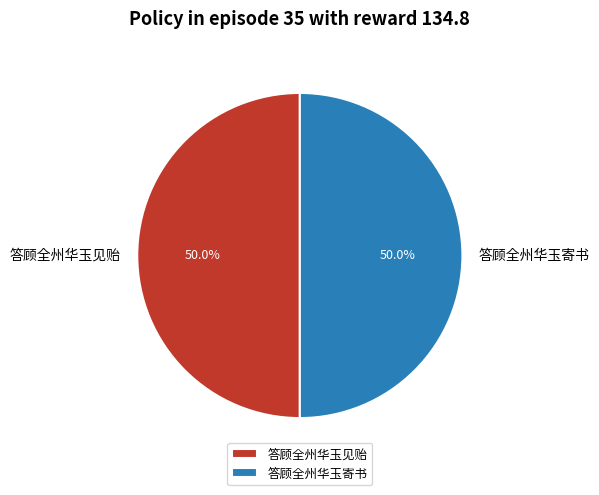

How many slices are in this pie chart?

2